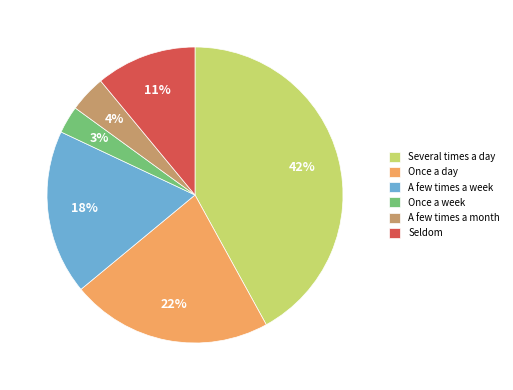

To the nearest percent, what is the average slice percentage?

17%